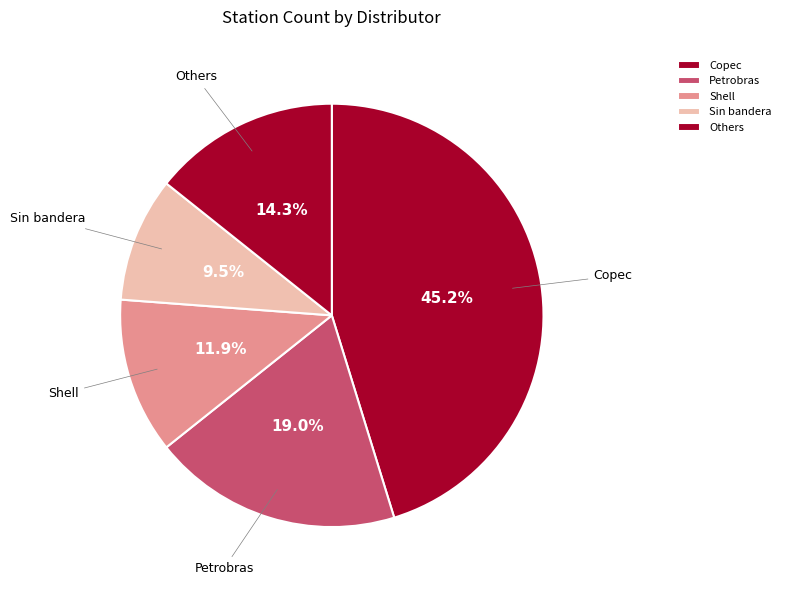

Rank the categories by value from highest to lowest.

Copec, Petrobras, Others, Shell, Sin bandera